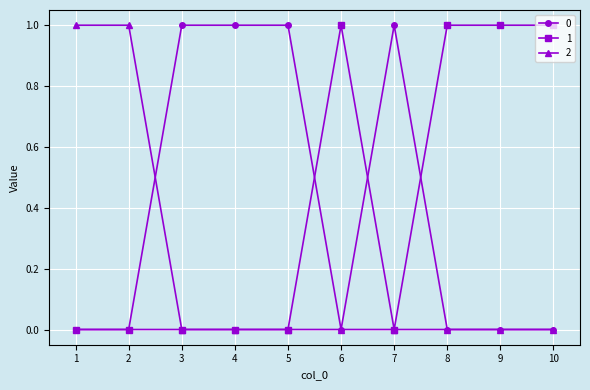

True or false: 0 has a value of -1 at 6.

False